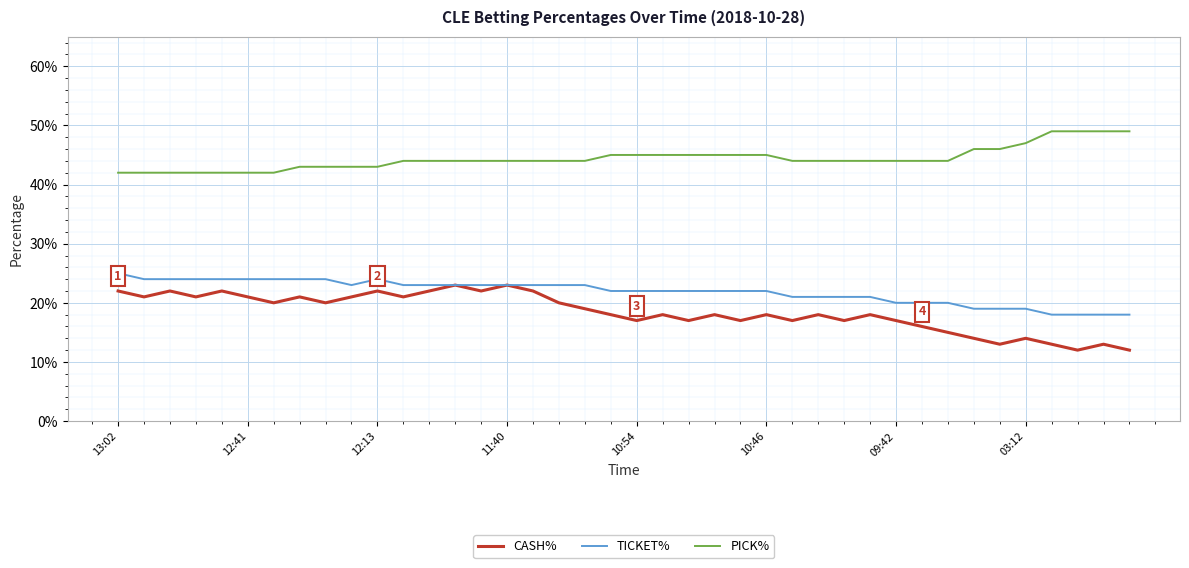

Where is PICK% nearest to the value 0?

13:02